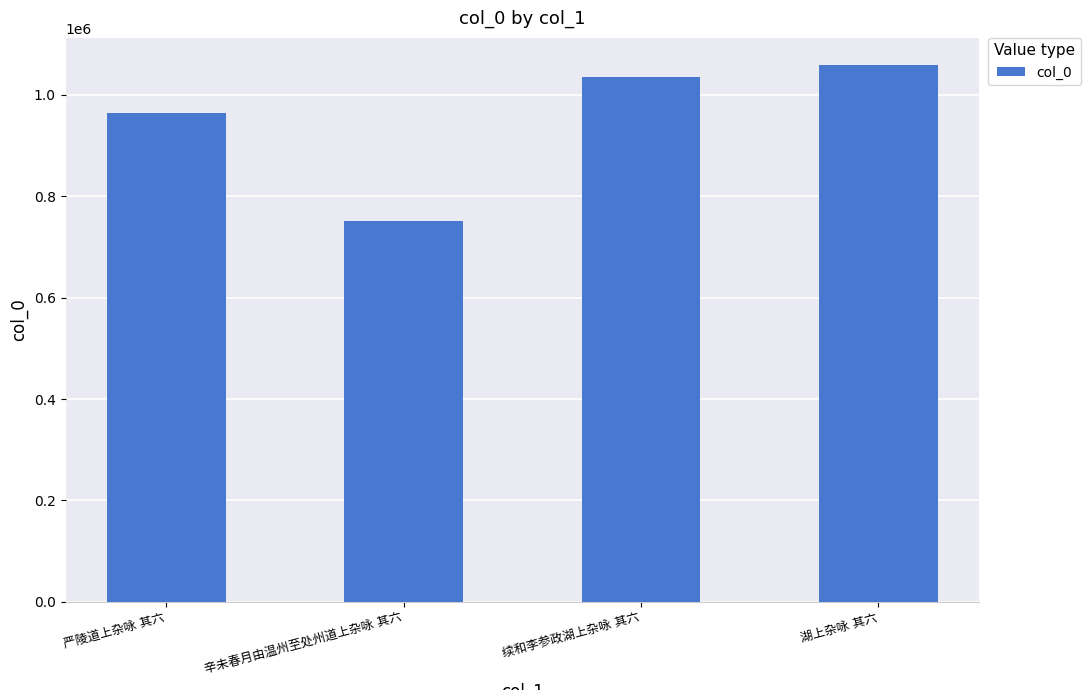

What is the difference between the maximum and minimum values?

309130